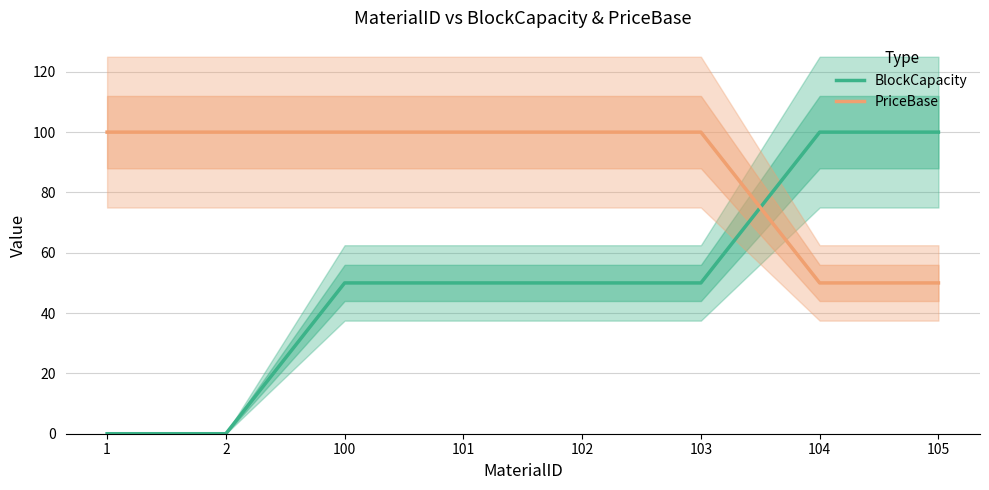

What is the value of the BlockCapacity point at the 7th from the left?

100